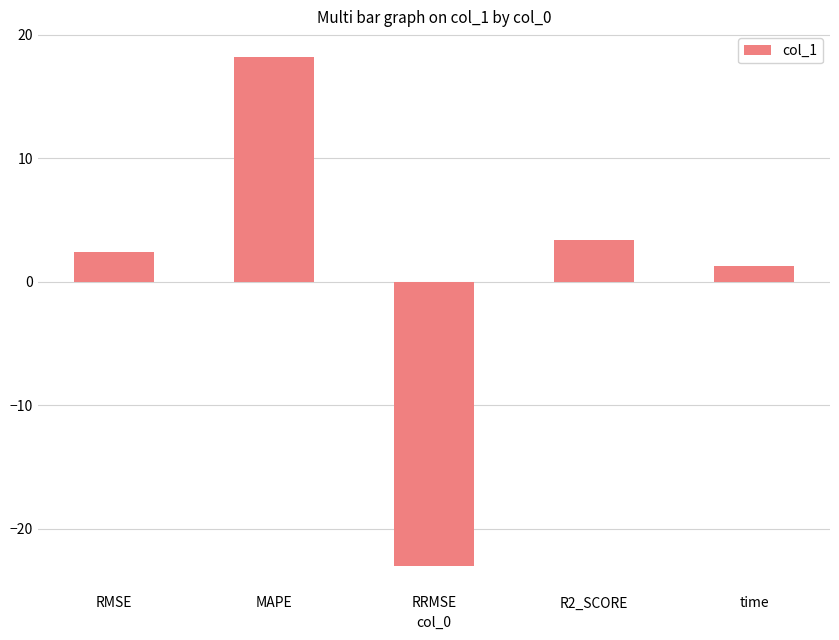

Which label corresponds to the smallest value in the chart?

RRMSE